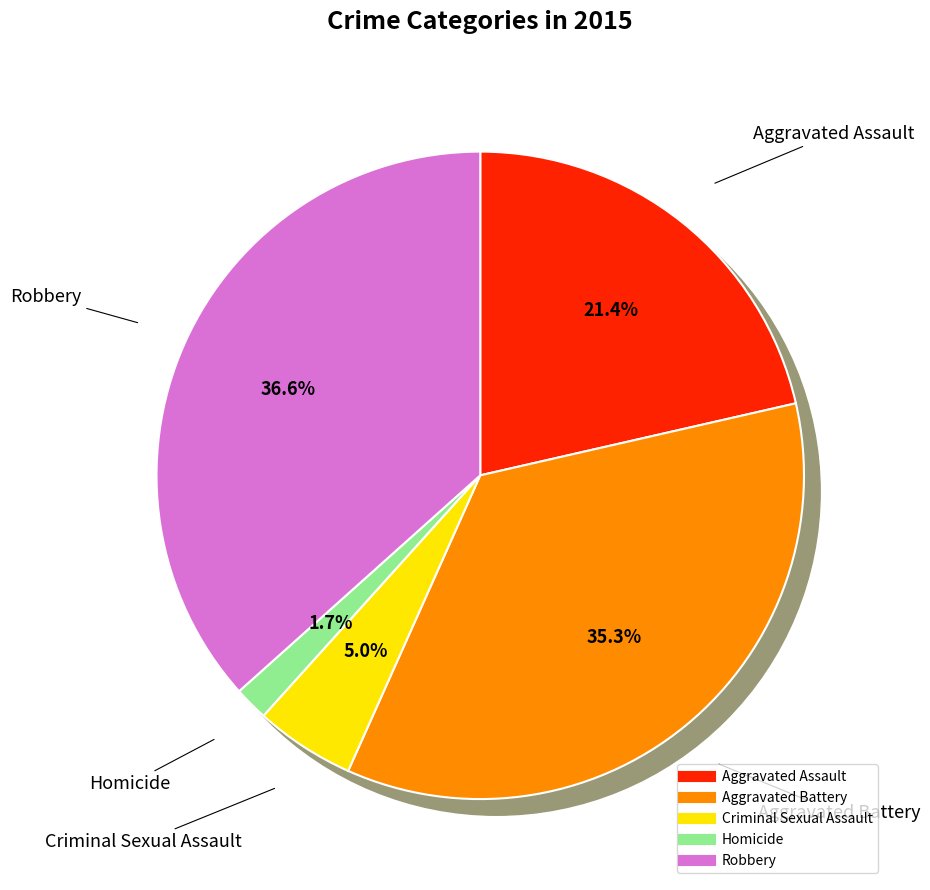

Rank the categories by value from highest to lowest.

Robbery, Aggravated Battery, Aggravated Assault, Criminal Sexual Assault, Homicide